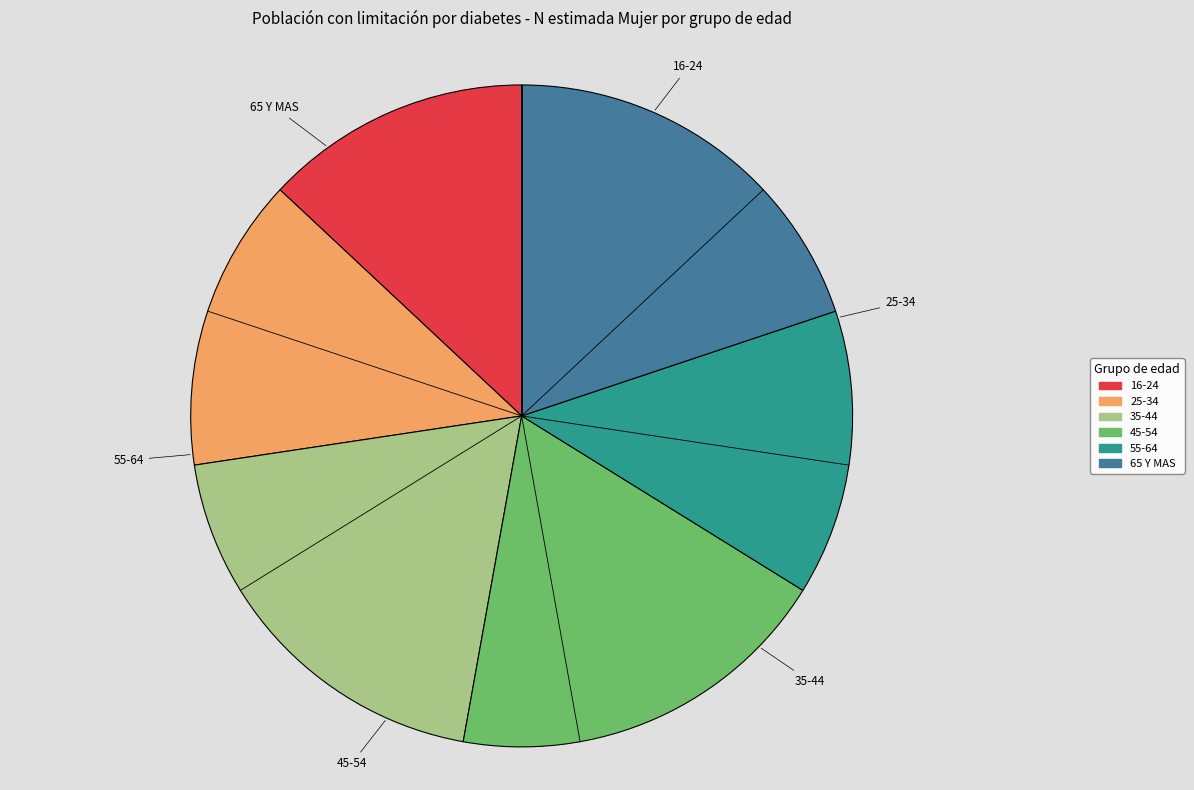

What is the smallest slice in the pie chart?

16-24